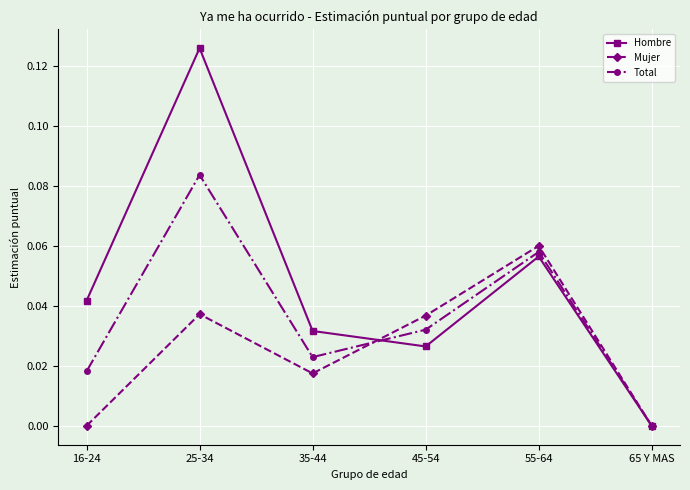

At 16-24, list the series in order from largest to smallest.

Hombre, Total, Mujer